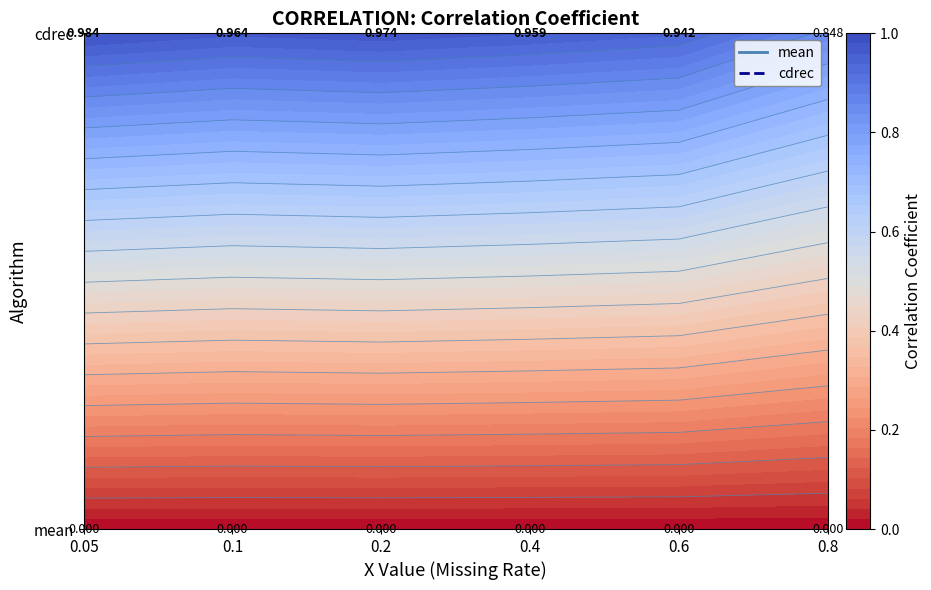

Reading left to right, list all the values displayed in this chart.

mean: 0.0	0.0	0.0	0.0	0.0	0.0
cdrec: 1.0	1.0	1.0	1.0	0.9	0.8